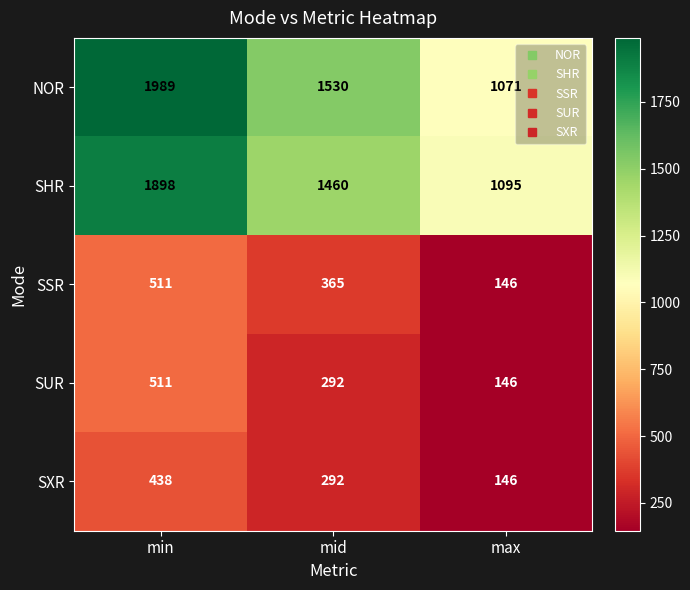

Which series has the largest range (max minus min)?

NOR